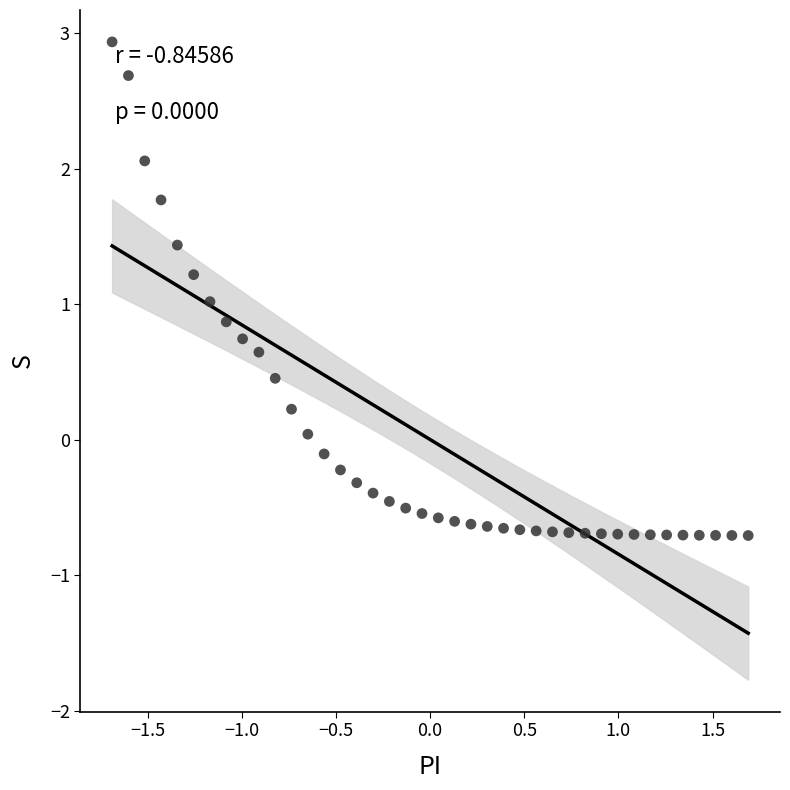

What is the range of Y values (max minus min)?

3.6